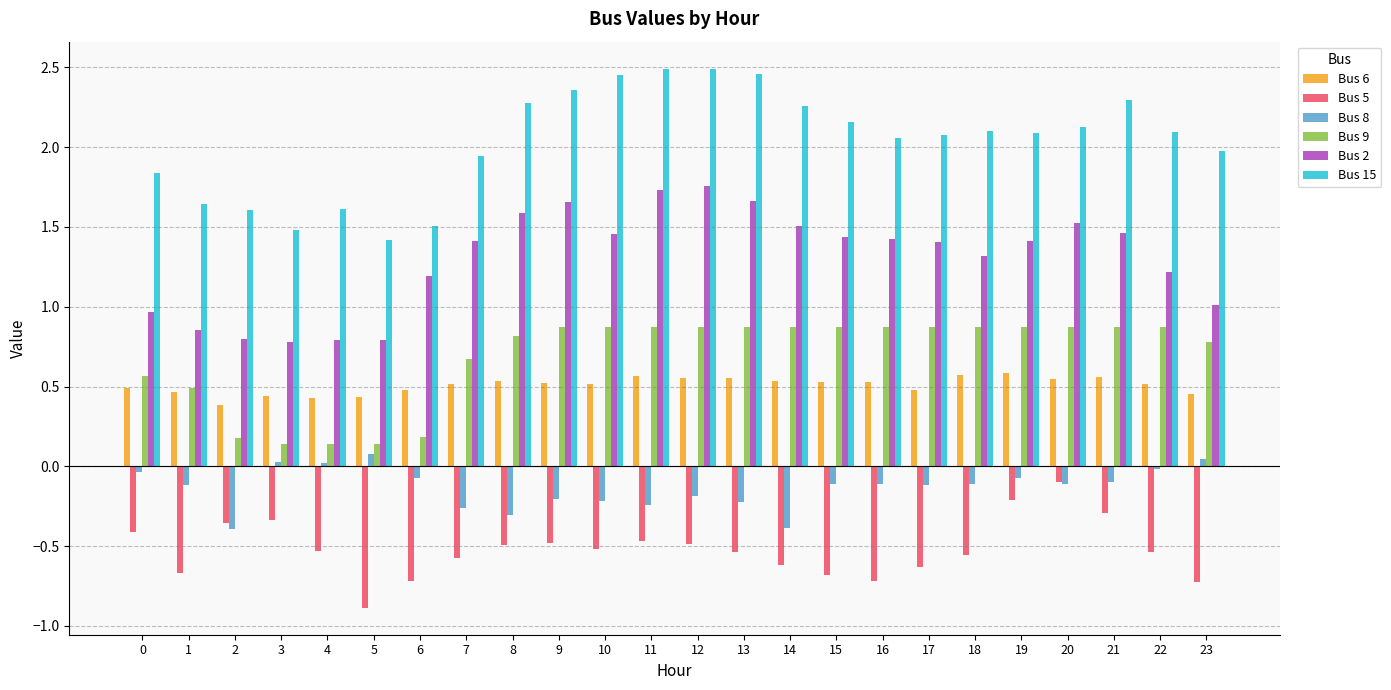

What is the spread (max minus min) of values at 9?

2.8